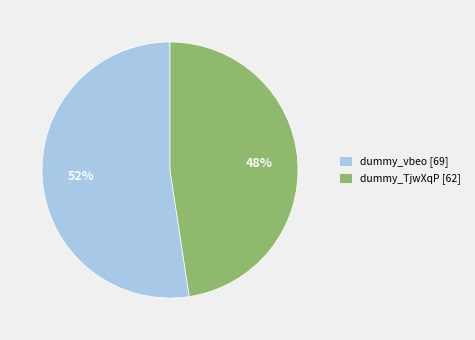

The dummy_vbeo slice represents 52% of the pie. True or false?

True